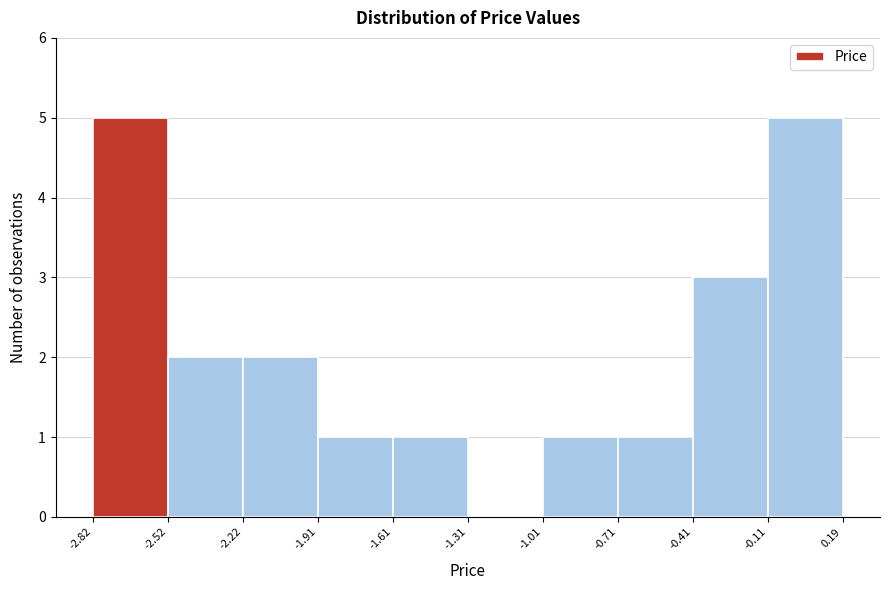

How tall is the bar that spans -0.71 to -0.41 on the x-axis? The values are not printed on the chart, so give them approximately, as read against the axis.

1